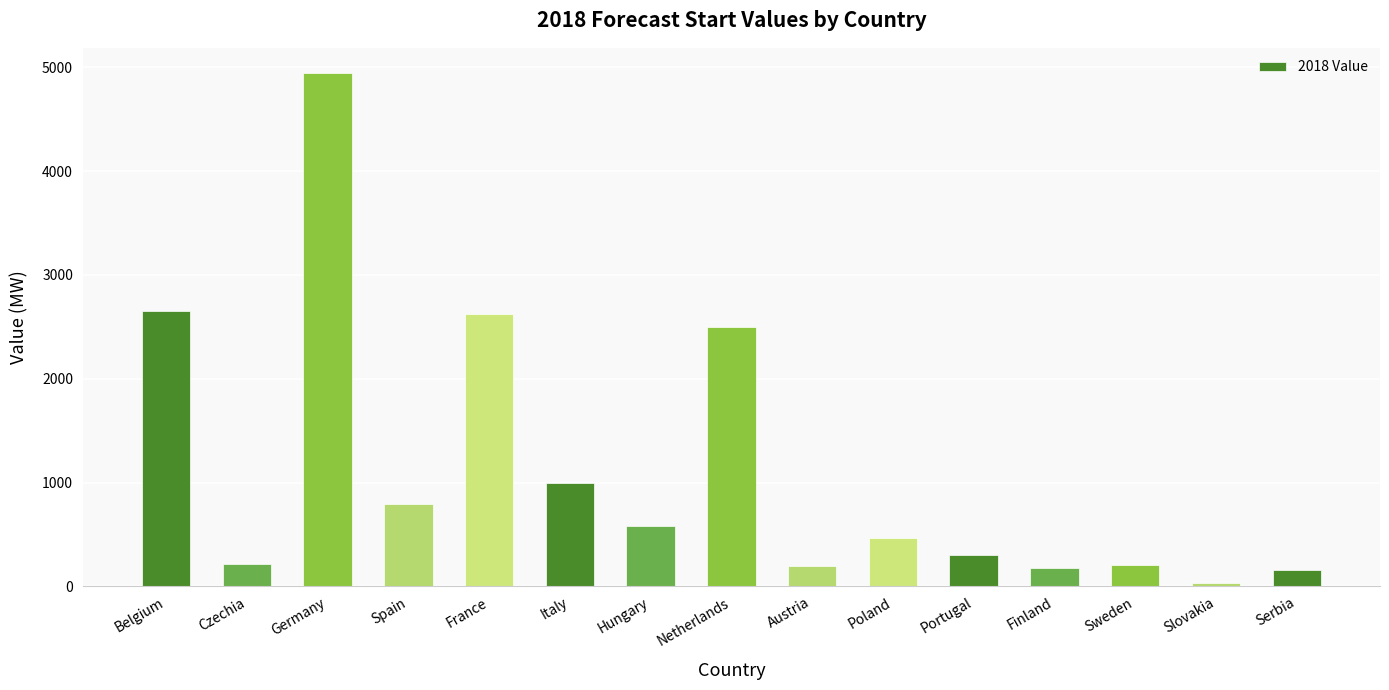

Which has a higher value, Poland or Portugal?

Poland